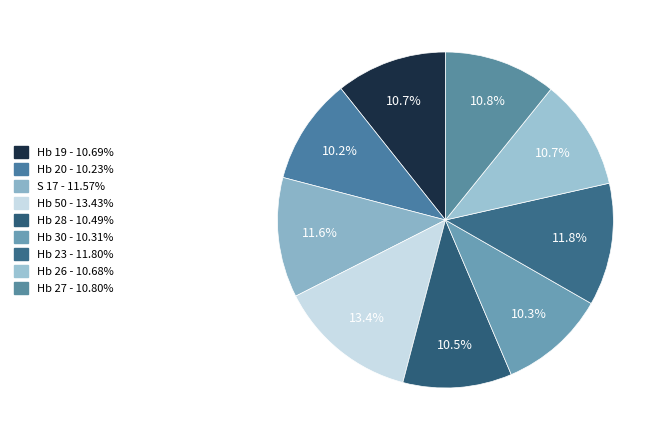

Does any single category account for the majority?

No